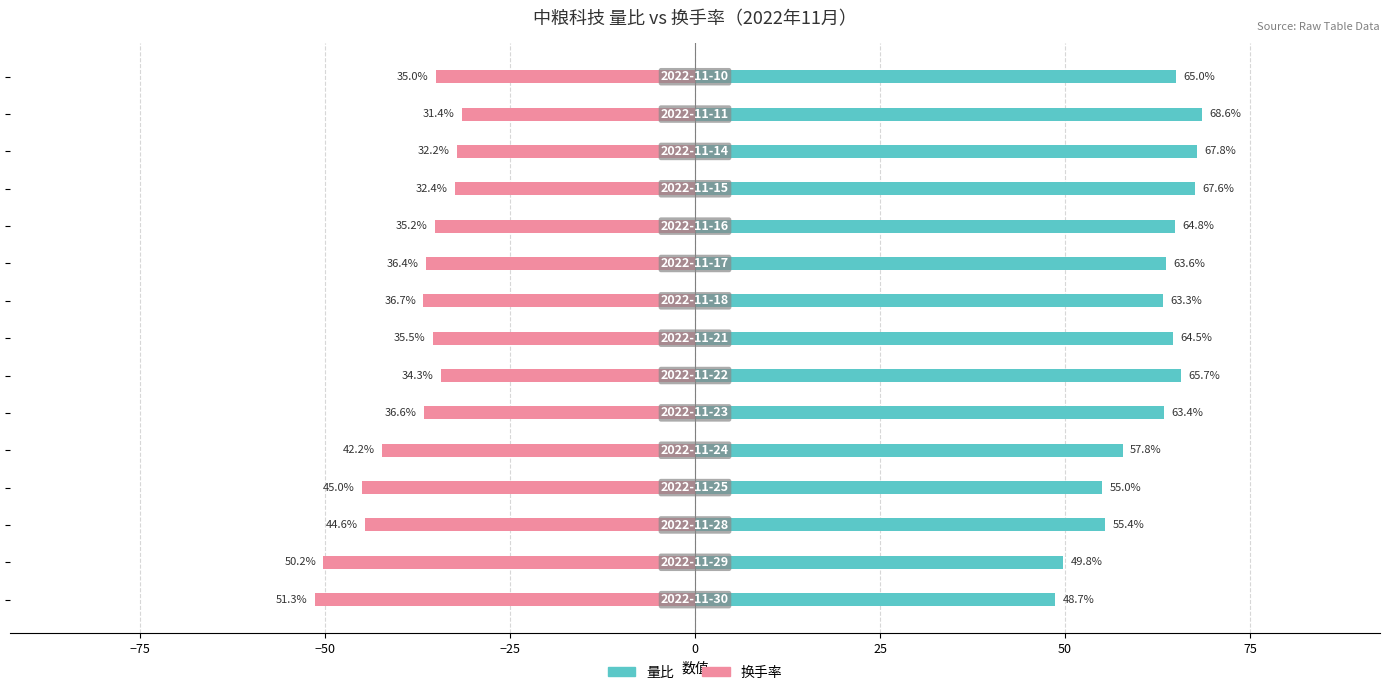

What are all the series names shown in the legend?

量比, 换手率